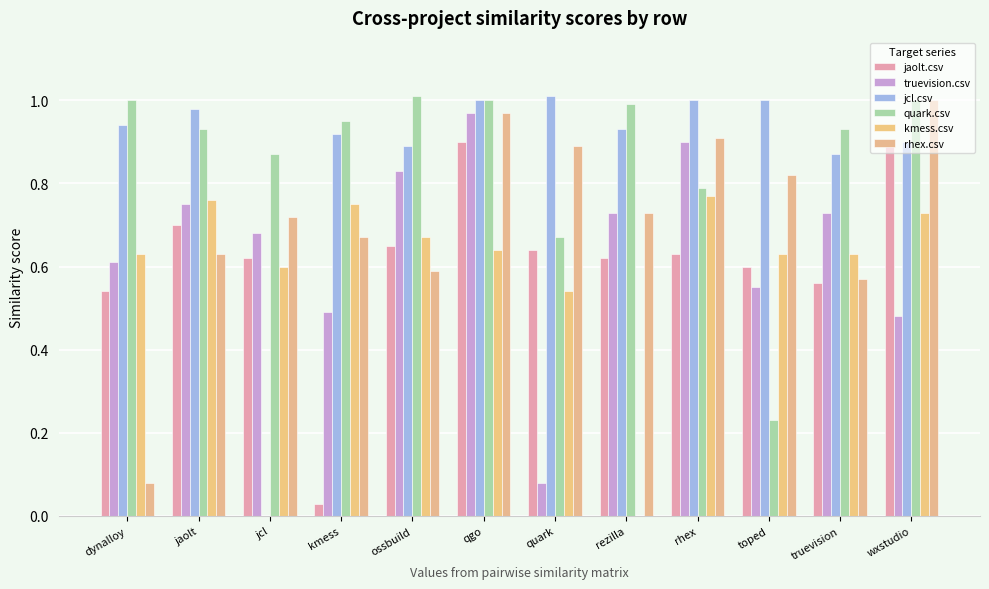

Between rezilla and truevision, which series saw the biggest shift?

kmess.csv